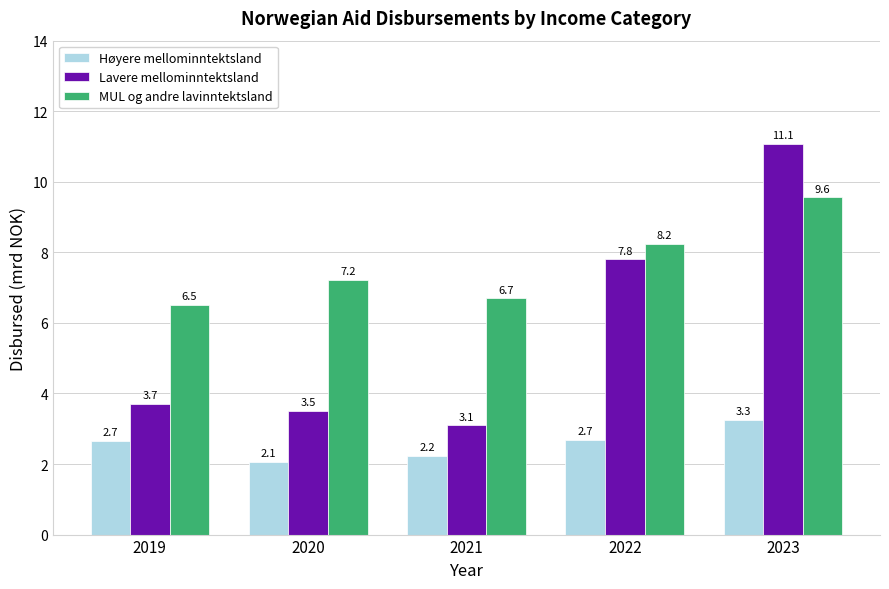

Are the bars horizontal?

No